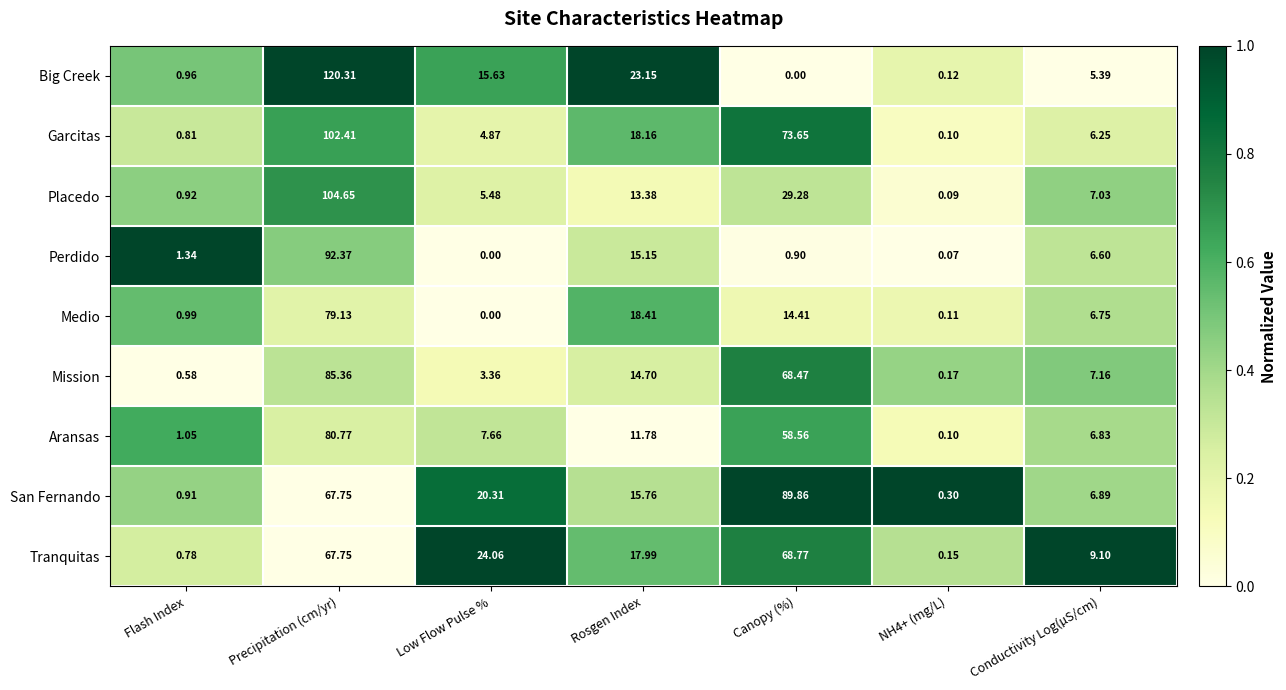

At which label does Aransas first exceed 7?

Precipitation (cm/yr)